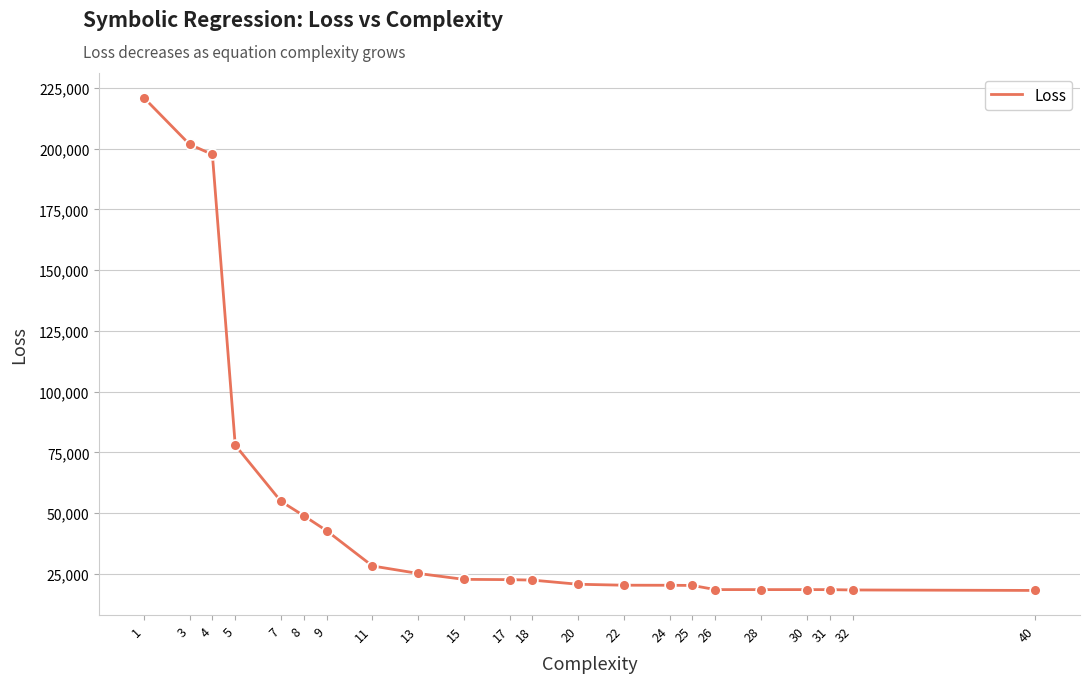

What is the change in value from 3 to 17?

-179123.9